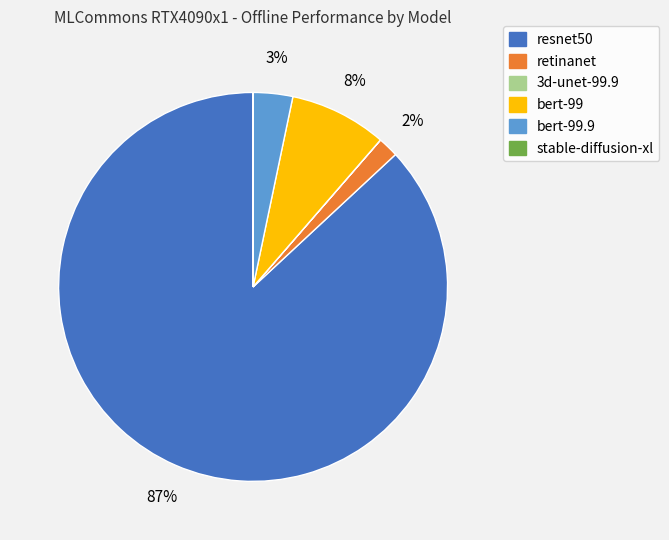

Is there any slice that represents more than half of the pie?

Yes